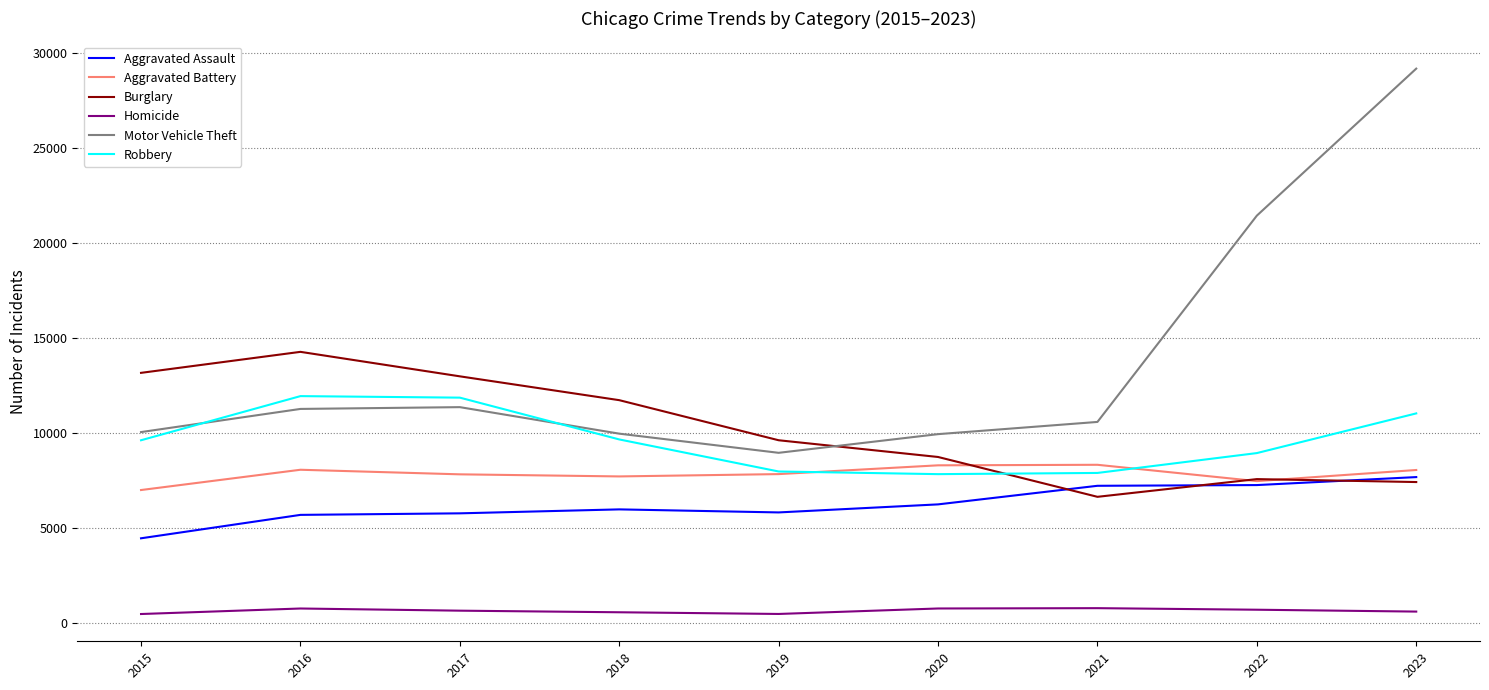

At which category is the sum across all series the highest?

2023